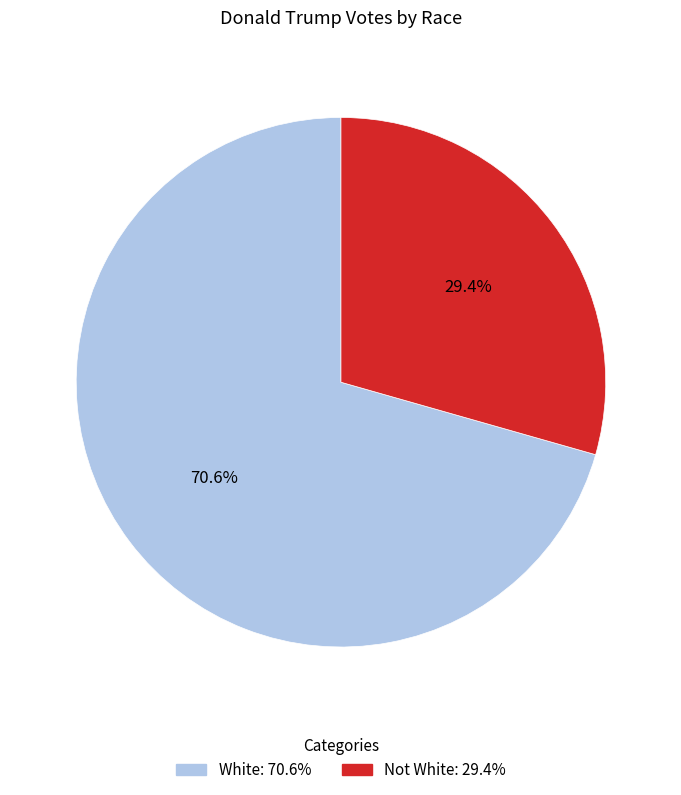

Which slice is the largest?

White